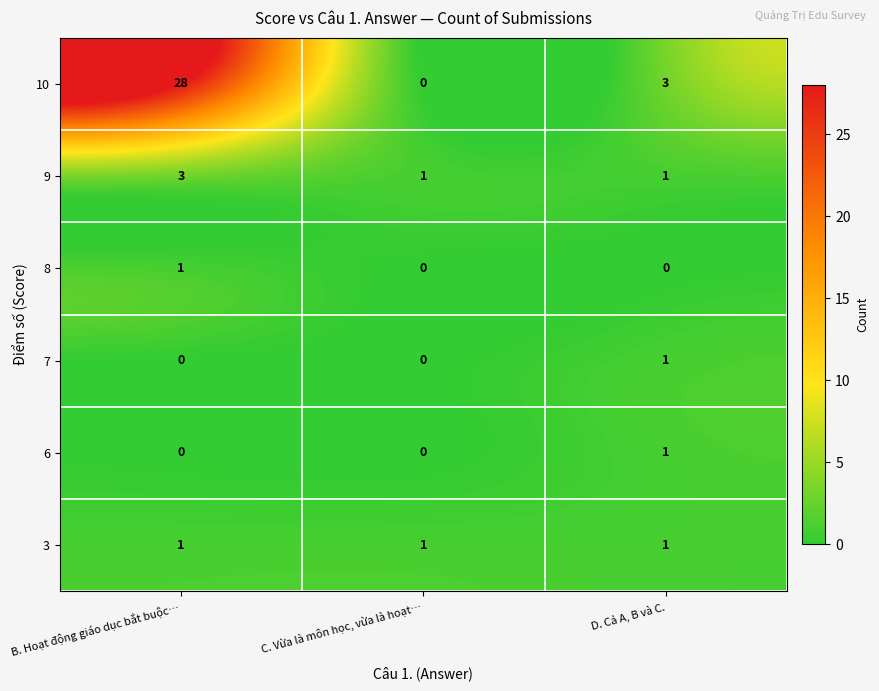

How many positive values does the 7 series have?

1